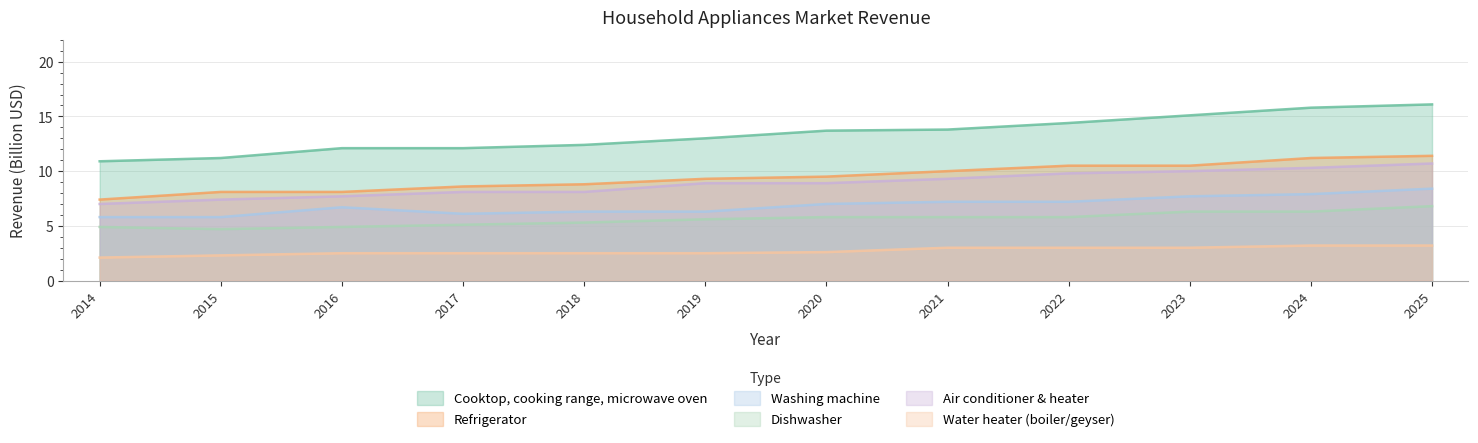

True or false: Air conditioner & heater and Cooktop, cooking range, microwave oven intersect in this chart.

False